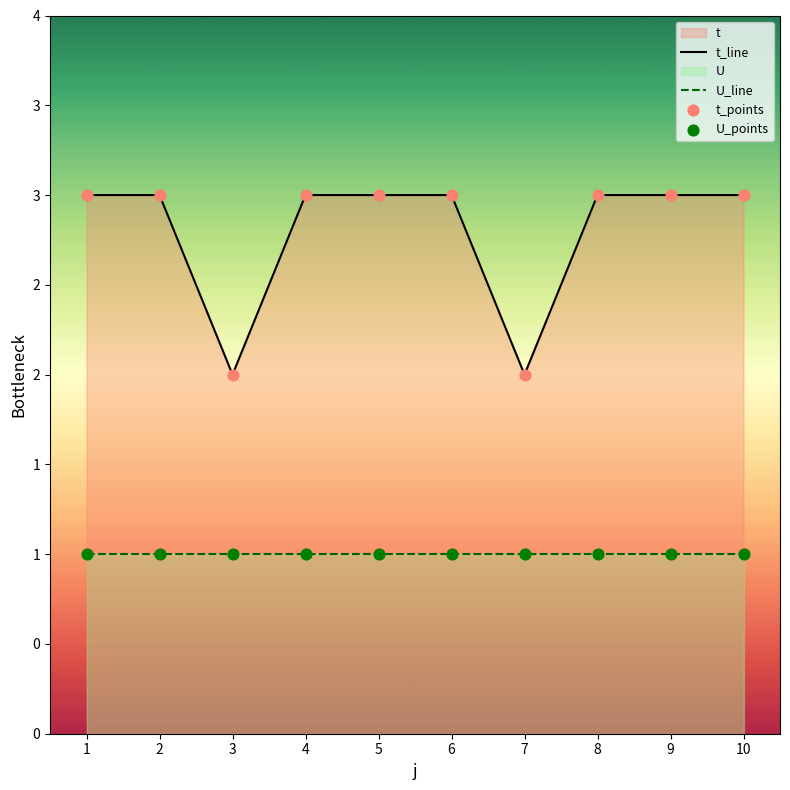

Which has a higher value, 8 or 4?

8